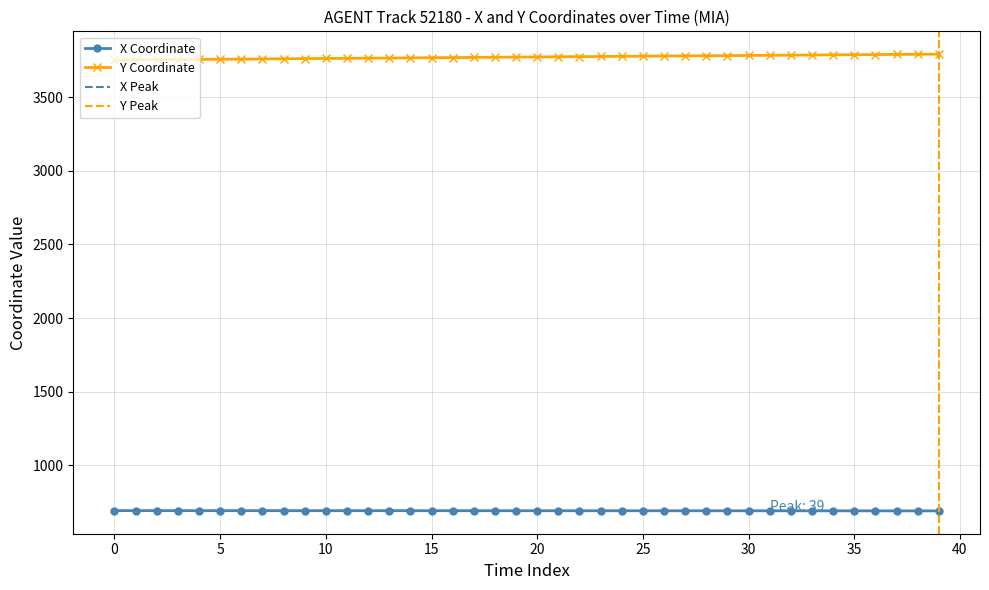

True or false: Y Coordinate and X Coordinate cross at least once.

False